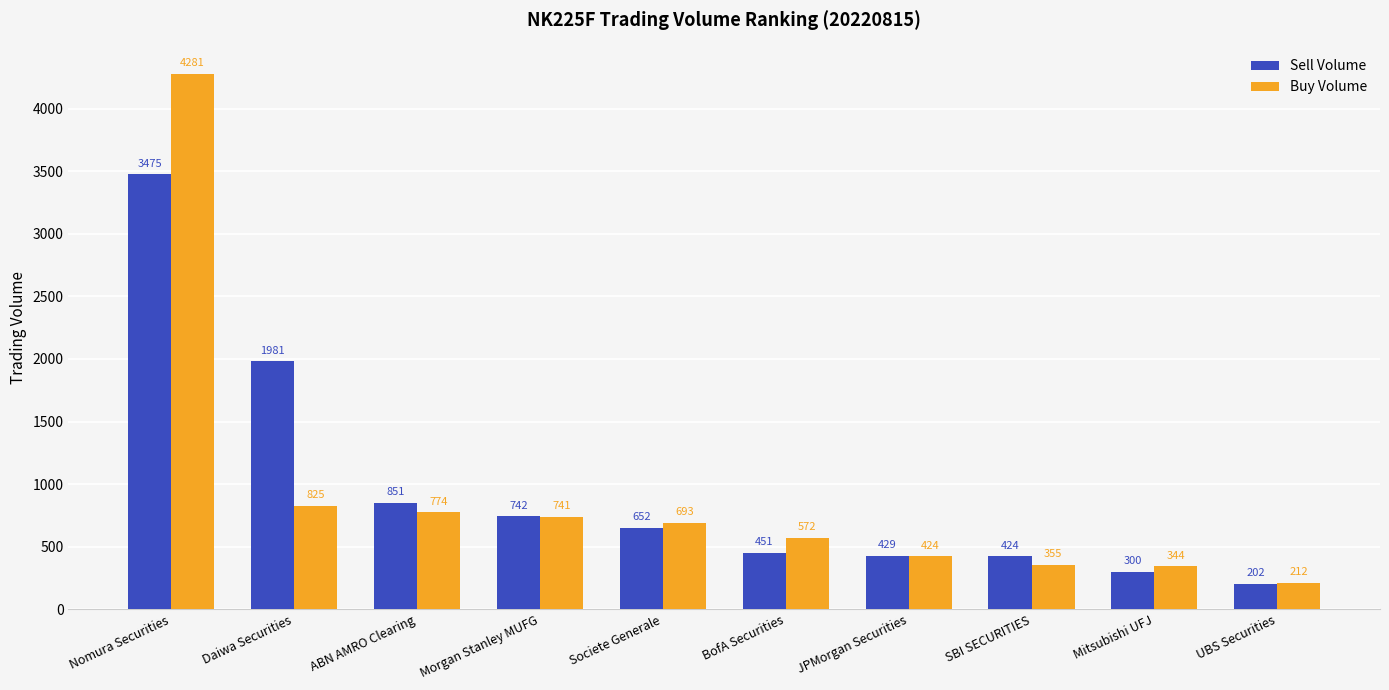

How many series are shown in this chart?

2